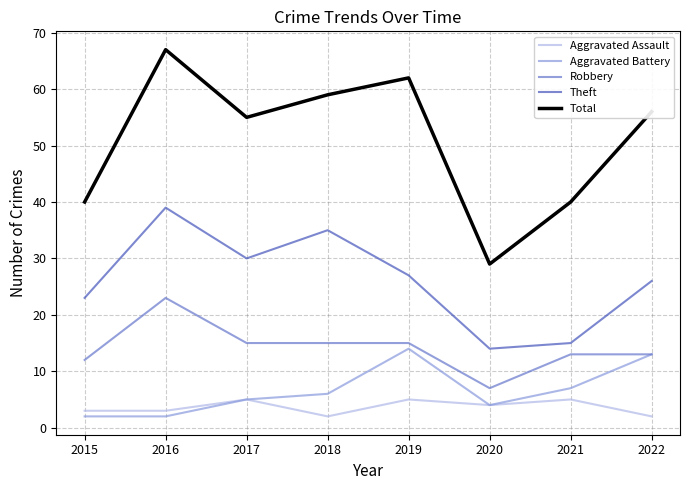

What is the highest value of the Robbery series?

23